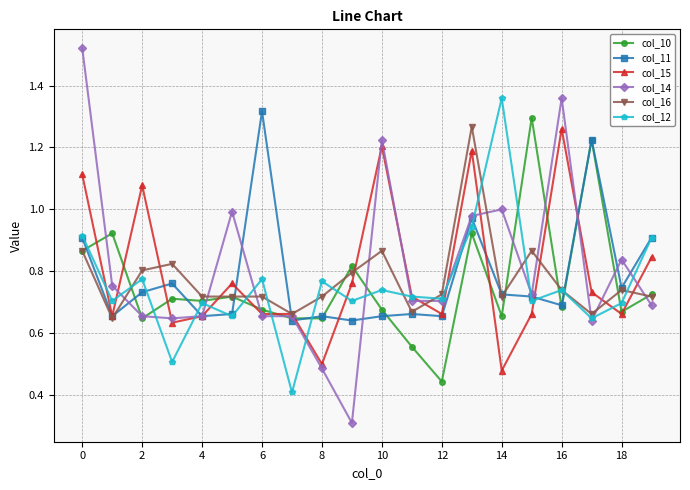

In col_12, how many points are lower than both neighbors (excluding endpoints)?

8